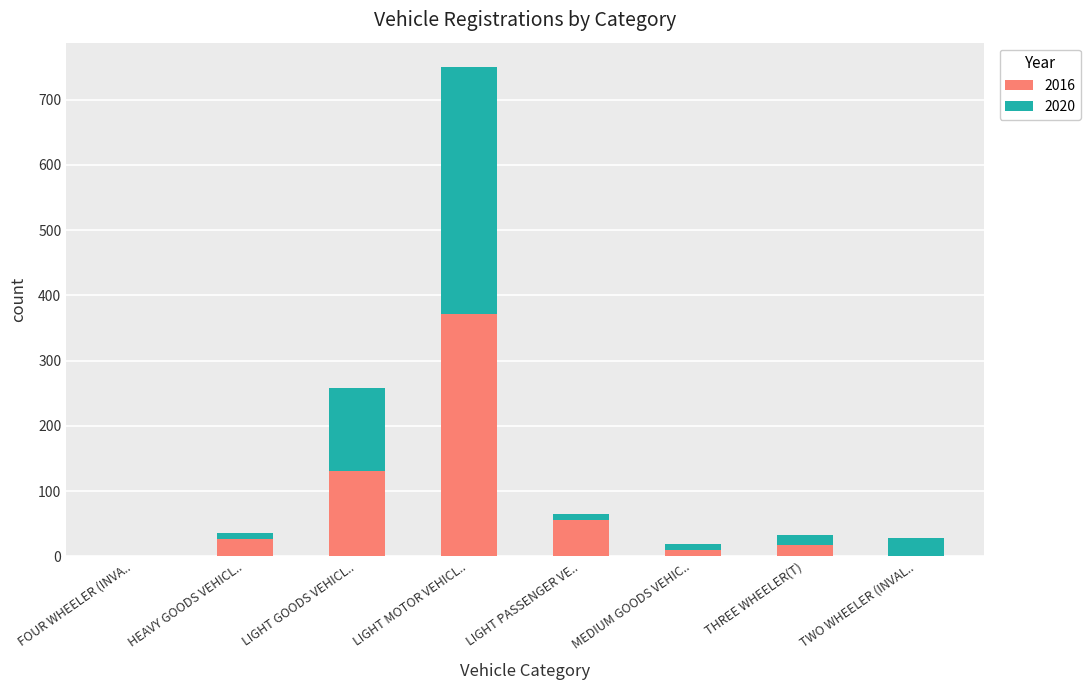

What is the sum of all 2016 values?

610